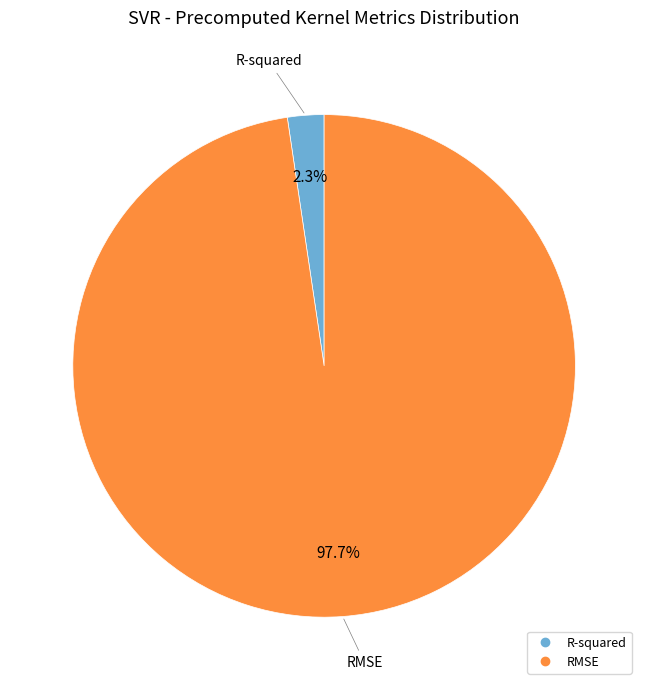

What is the smallest slice in the pie chart?

R-squared